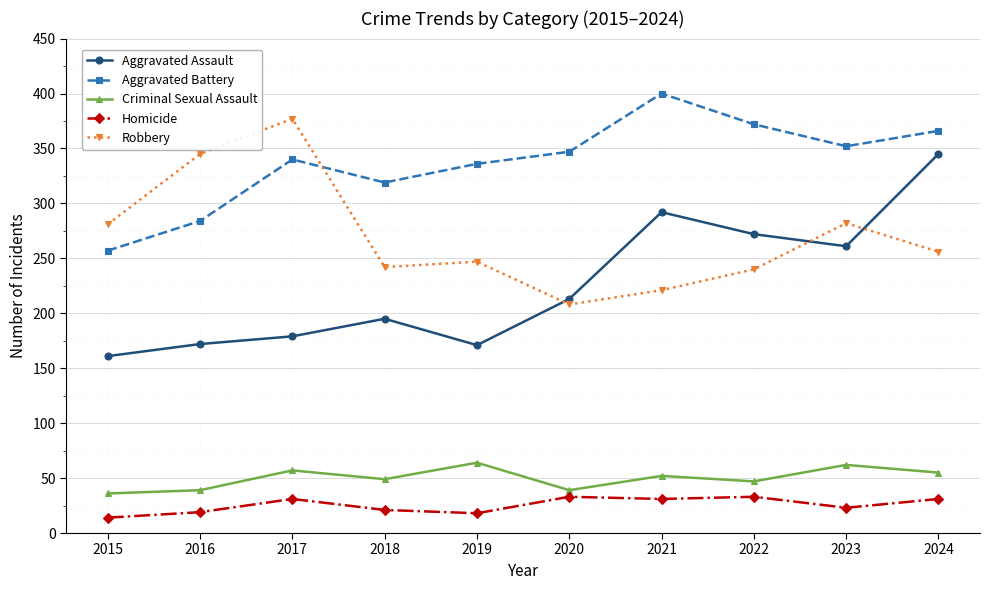

Rank the series by their maximum value, from lowest to highest.

Homicide, Criminal Sexual Assault, Aggravated Assault, Robbery, Aggravated Battery